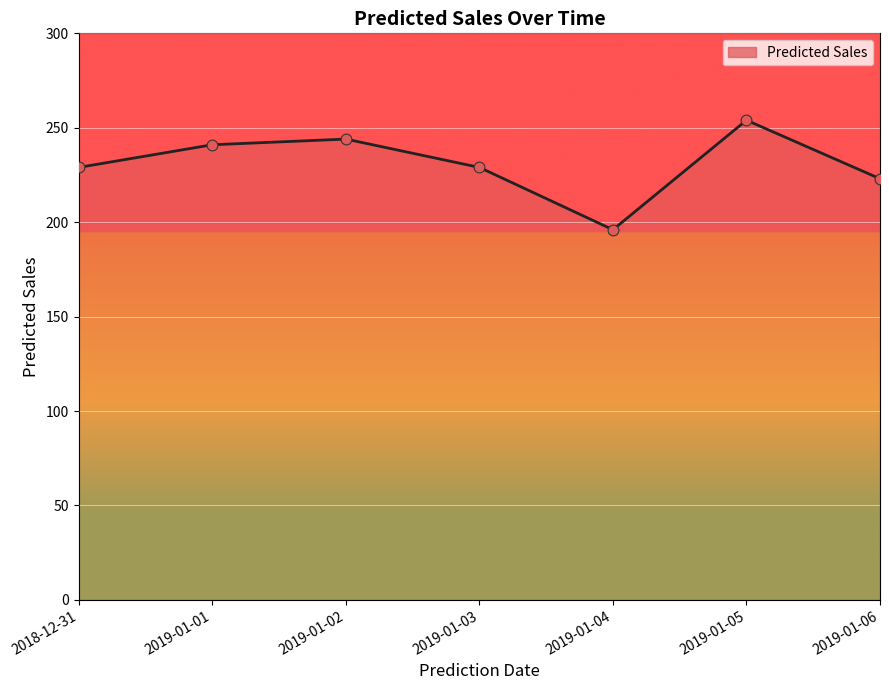

Approximately how many times larger is the value at 2019-01-04 compared to 2019-01-01?

0.8